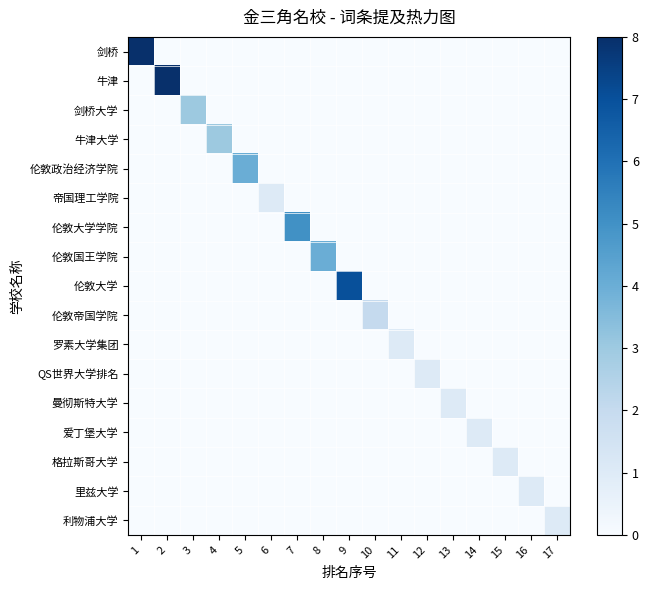

Which series changed the most between 4 and 12?

牛津大学